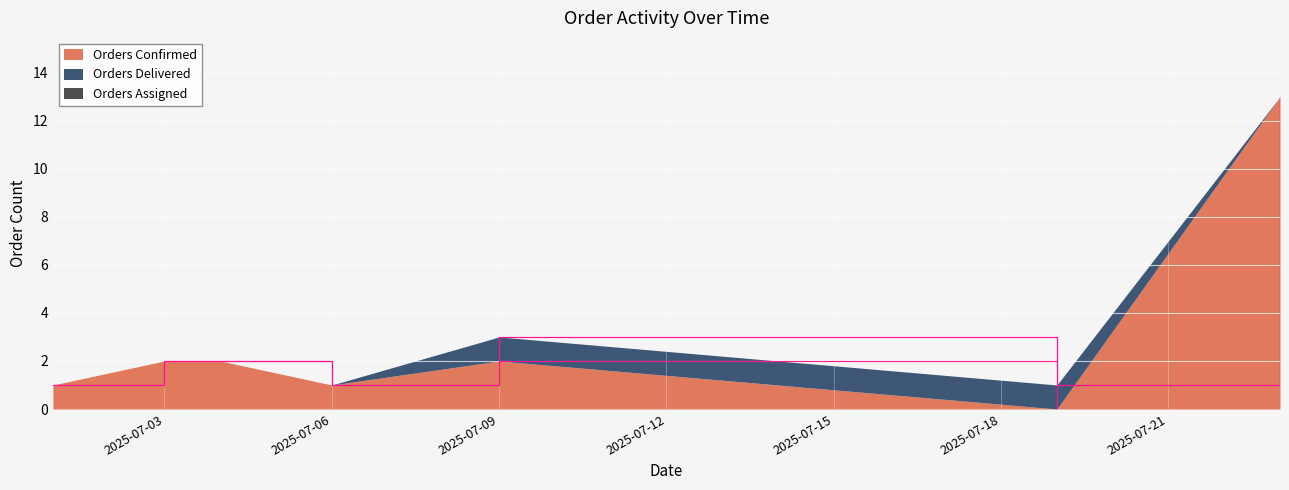

True or false: Orders Assigned and Orders Delivered cross at least once.

False